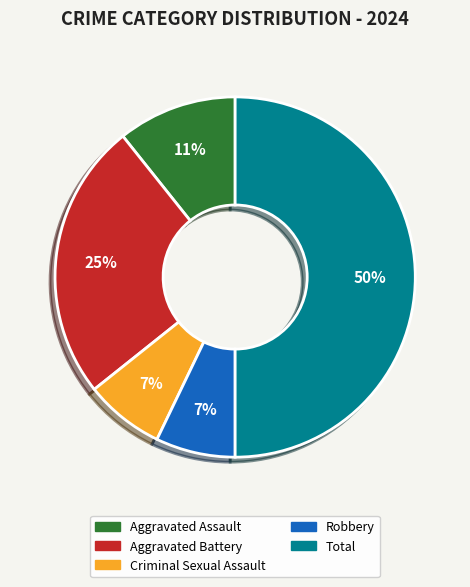

Combined, do Total and Robbery account for over 50%?

Yes